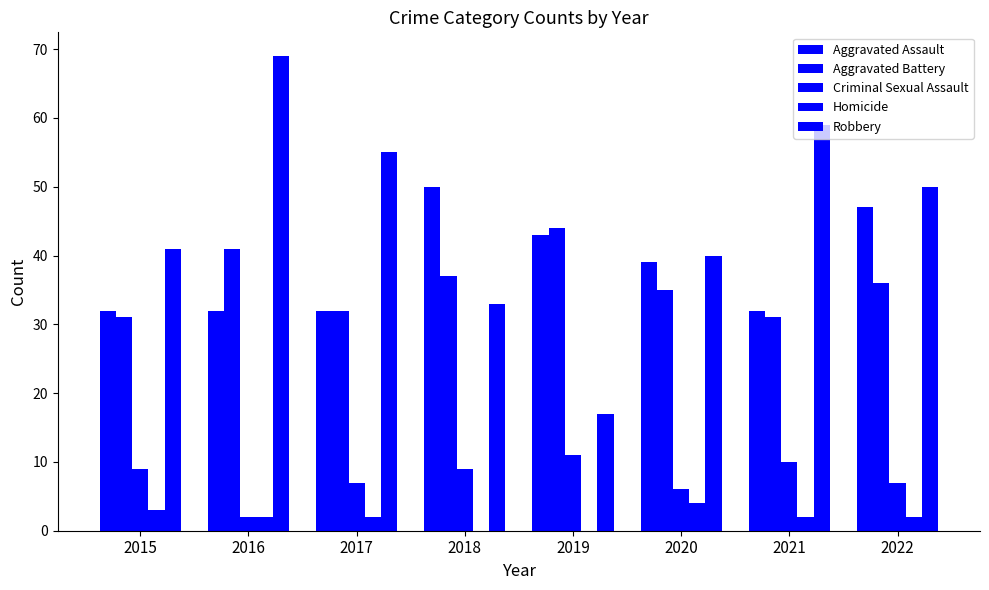

Count the Criminal Sexual Assault values in the range 7 to 10.

5